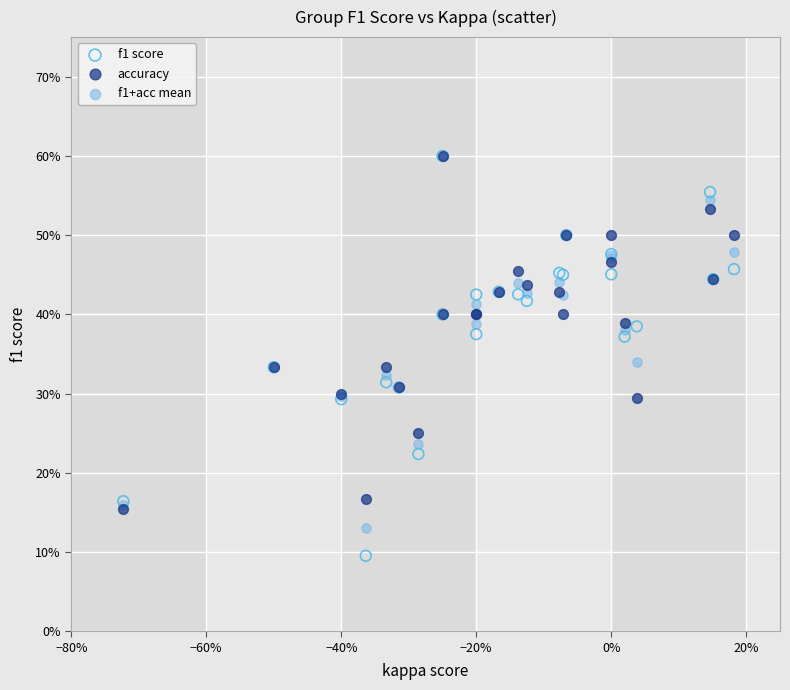

What are all the series names shown in the legend?

f1 score, accuracy, f1+acc mean